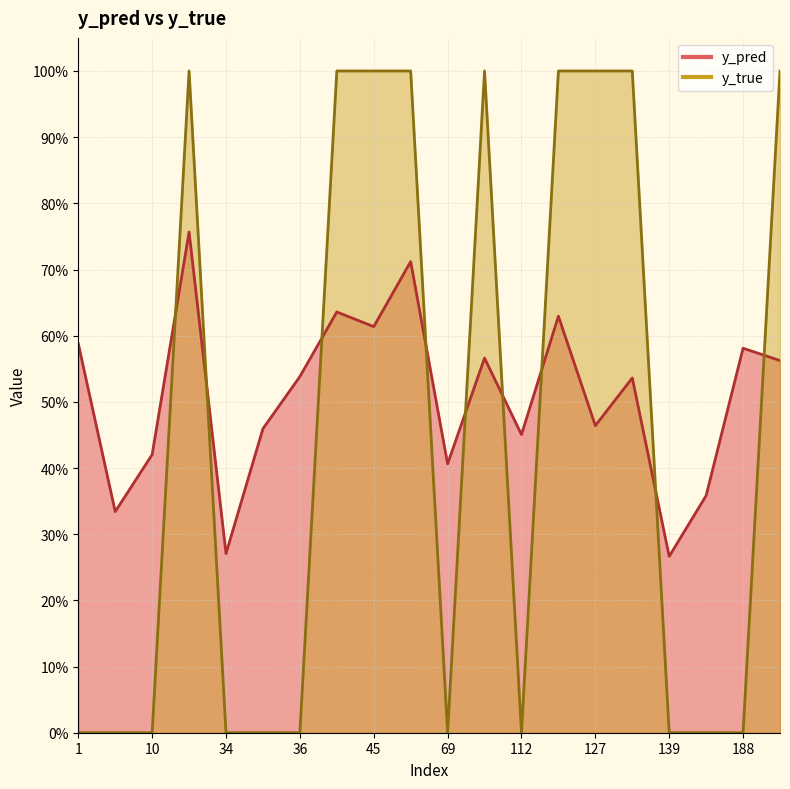

How many lines are shown in the chart?

2